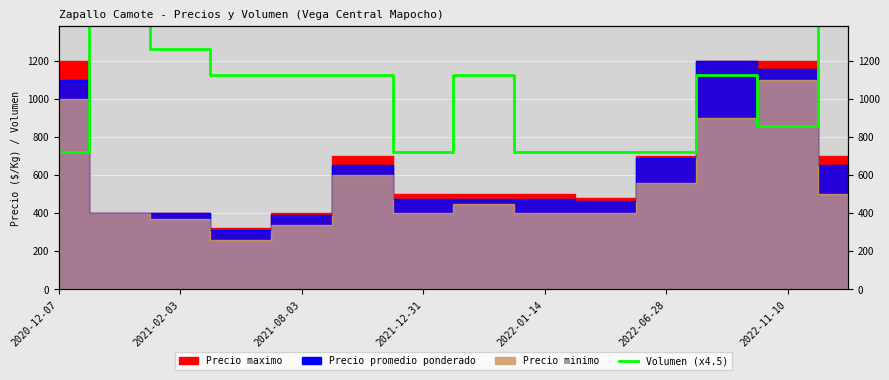

How many lines are shown in the chart?

1